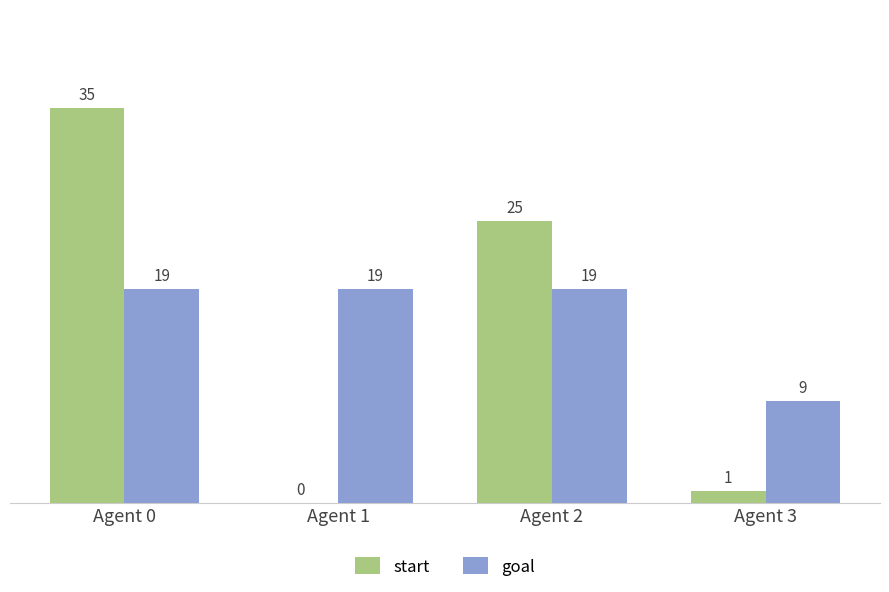

The goal series shows 29 at Agent 0. True or false?

False